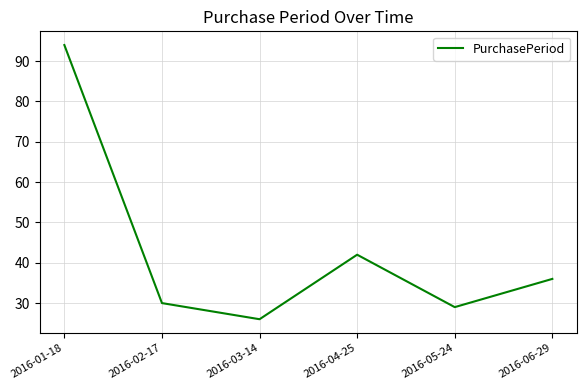

Between 2016-06-29 and 2016-04-25, which is larger?

2016-04-25